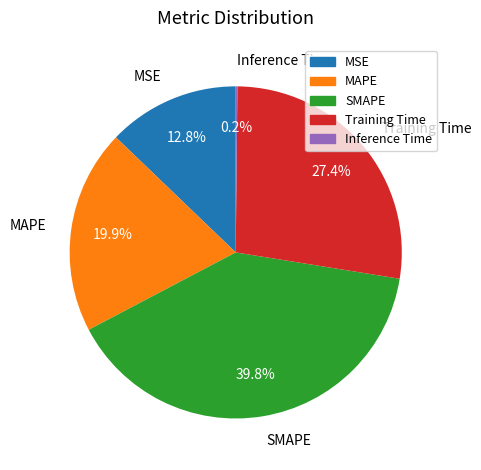

Is MSE the majority of the pie?

No